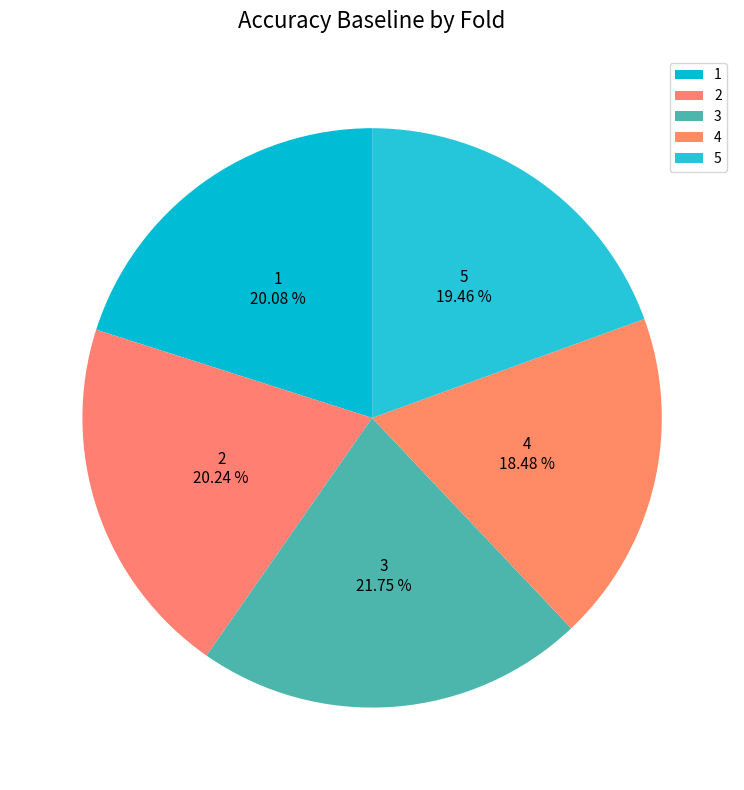

Which has a higher value, 5 or 3?

3